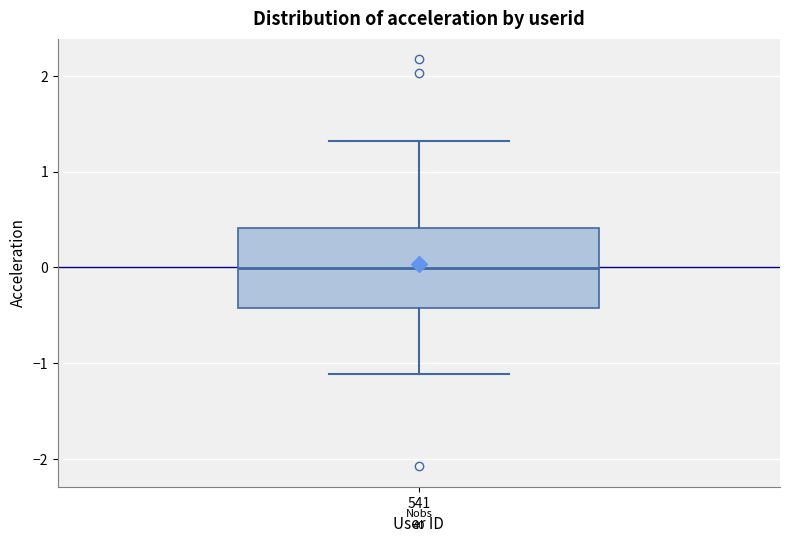

Read this box plot against the y-axis: the position of the median line, the range covered by the box, and the ends of both whiskers. The values are not printed on the chart, so give them approximately, as read against the axis.

median 0.0, box -0.4 to 0.4, whiskers -1.1 to 1.3